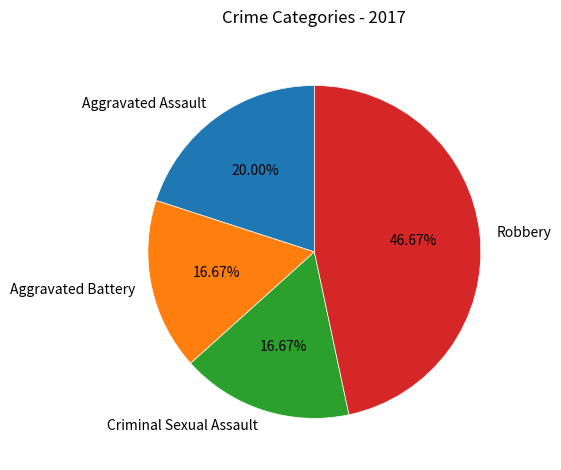

Which has a higher value, Robbery or Aggravated Battery?

Robbery